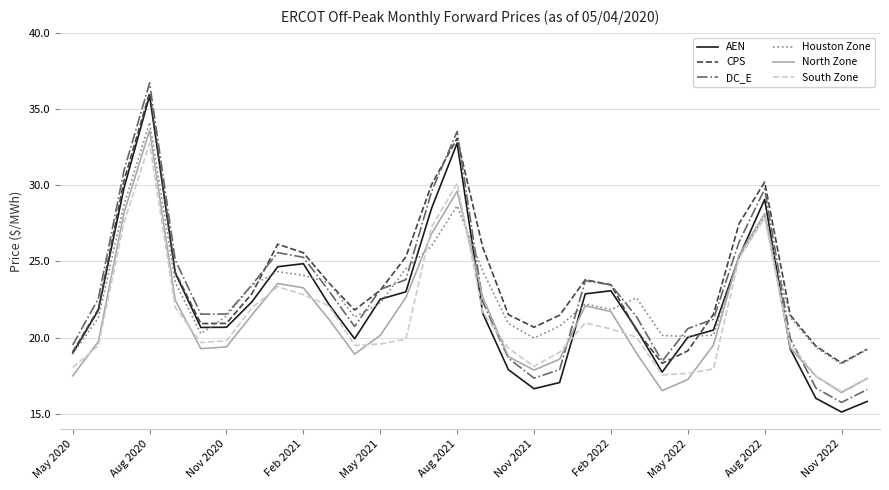

What are all the series names shown in the legend?

AEN, CPS, DC_E, Houston Zone, North Zone, South Zone